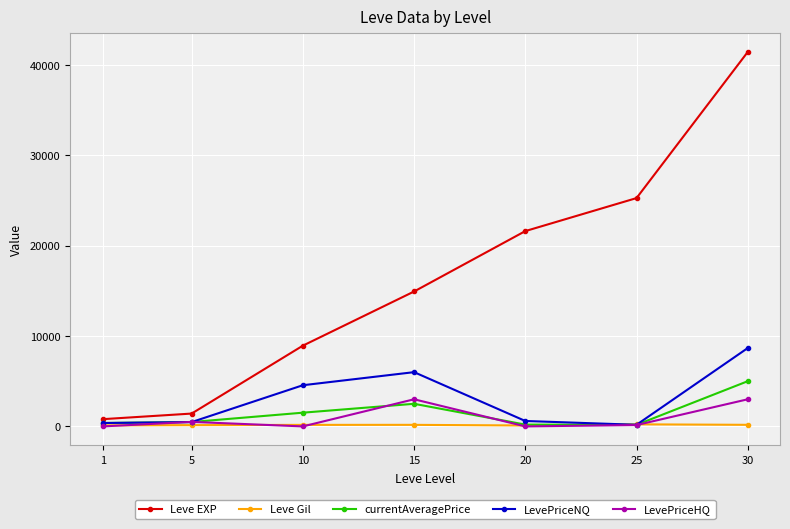

What is the approximate value of LevePriceNQ at 30?

8665.8